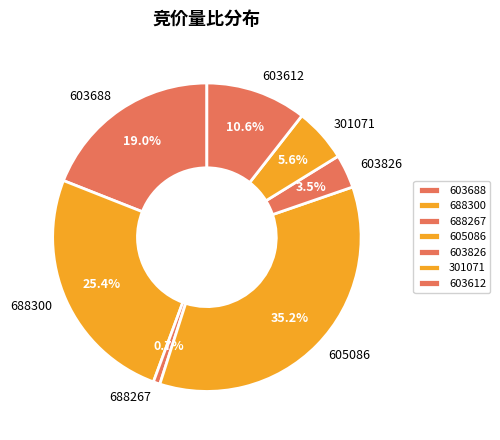

How many segments does this pie chart have?

7